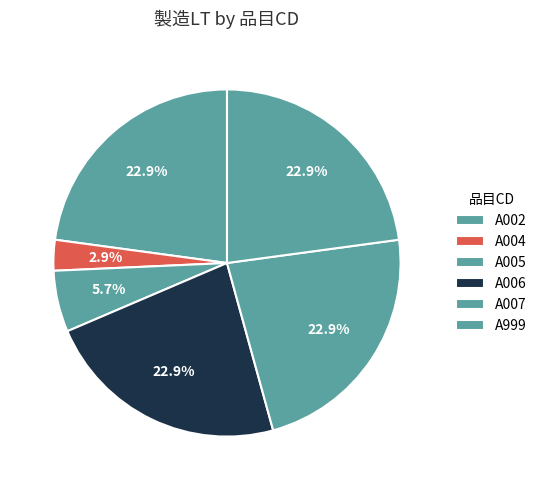

Rank the categories by value from highest to lowest.

A002, A006, A007, A999, A005, A004